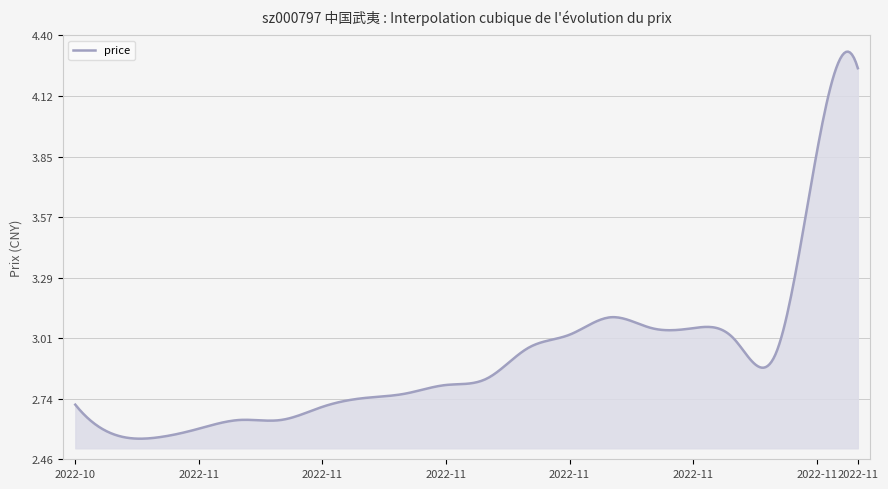

Reading left to right, list all the values displayed in this chart.

2022-10-27=2.7	2022-10-28=2.6	2022-10-31=2.6	2022-11-01=2.6	2022-11-02=2.6	2022-11-03=2.6	2022-11-04=2.7	2022-11-07=2.7	2022-11-08=2.8	2022-11-09=2.8	2022-11-10=2.8	2022-11-11=3.0	2022-11-14=3.0	2022-11-15=3.1	2022-11-16=3.1	2022-11-17=3.1	2022-11-18=3.0	2022-11-21=2.9	2022-11-28=3.9	2022-11-29=4.2